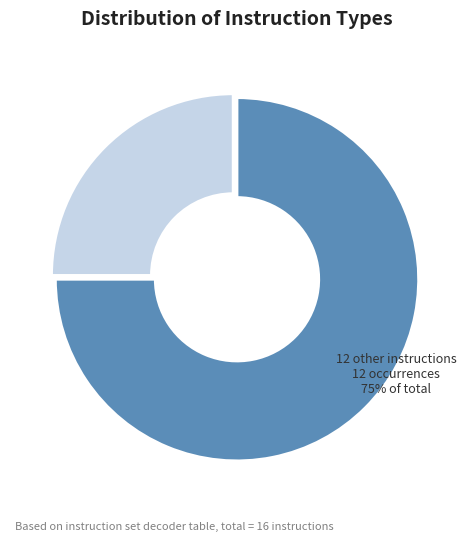

To the nearest percent, what is the difference between the largest and smallest slice percentages?

50%